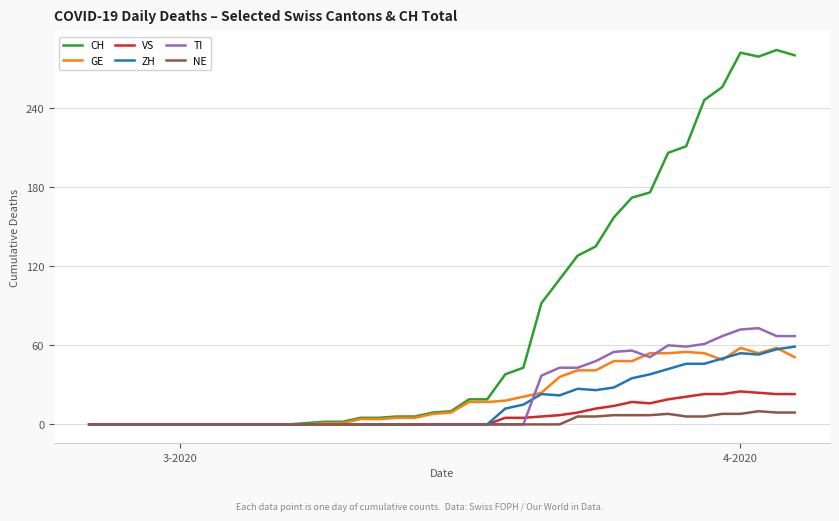

After their last crossing, which series has the higher values: TI or ZH?

TI